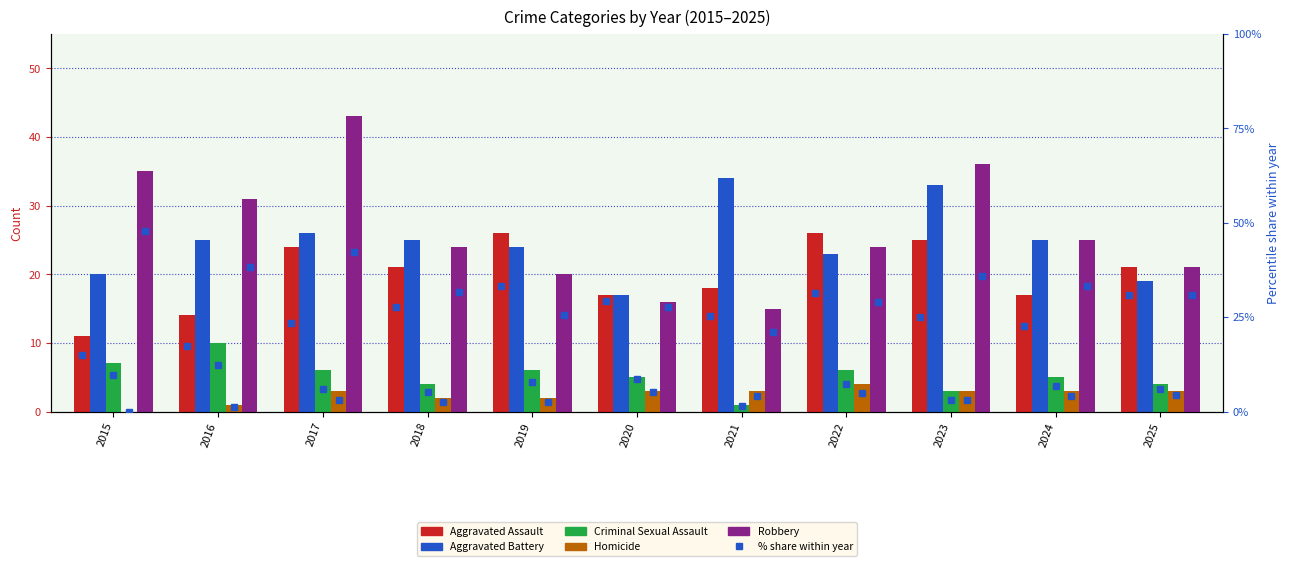

True or false: Homicide has a value of 2 at 2018.

True